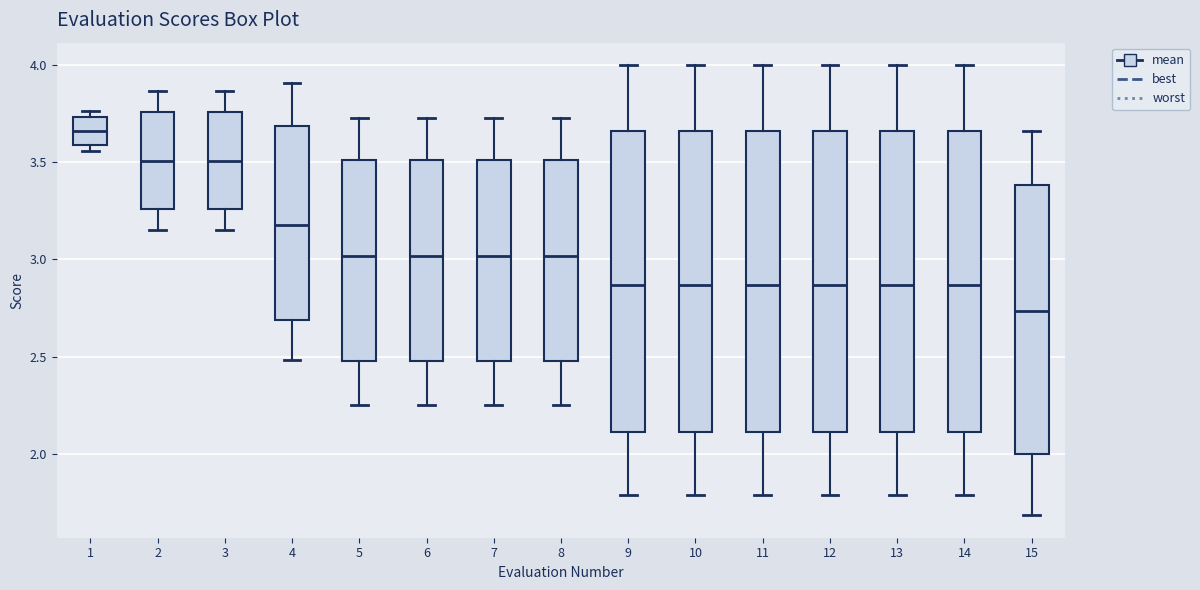

Where does the upper whisker of the box at x = 8 end on the y-axis? The values are not printed on the chart, so give them approximately, as read against the axis.

3.75